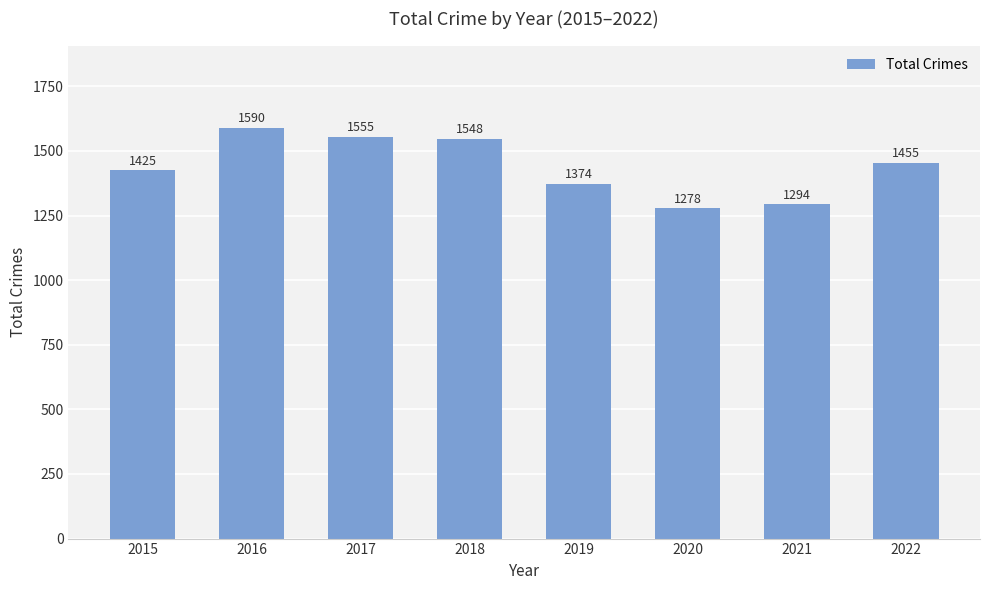

How many data points are less than 1455?

4